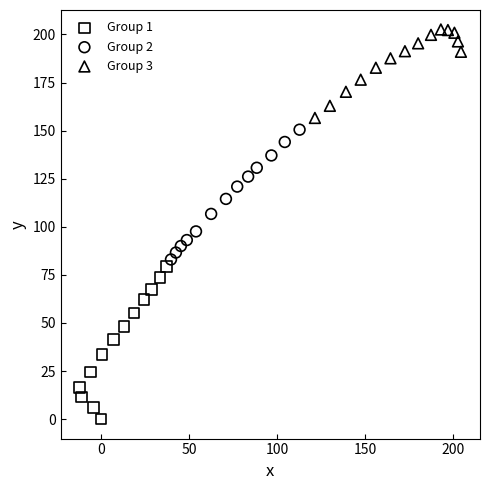

Which series contains the lowest Y value?

Group 1